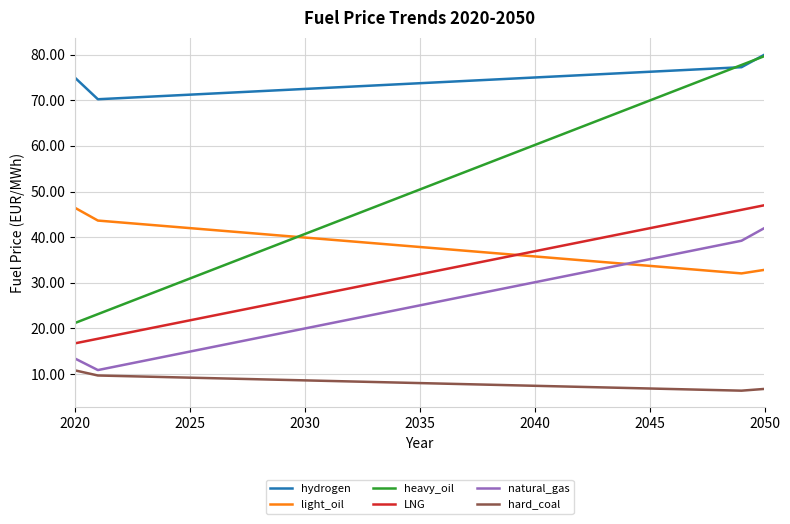

What is the greatest value displayed?

80.0